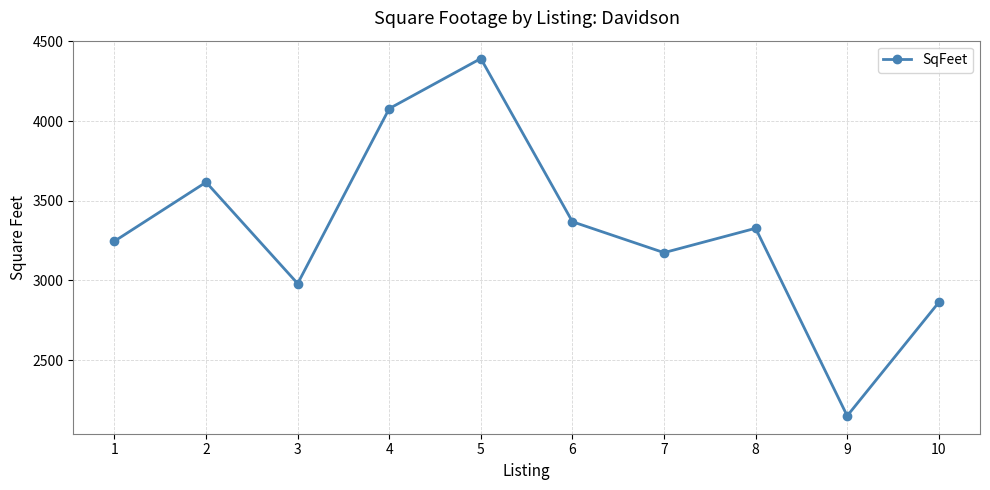

What is the value of the 9th point from the left?

2150